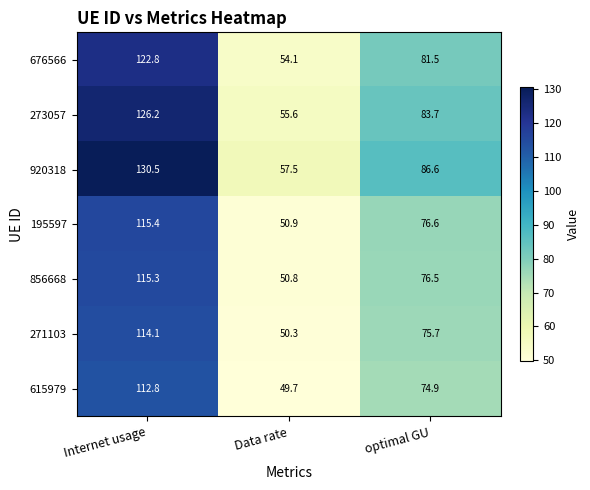

Between Internet usage and optimal GU, which series saw the biggest shift?

920318